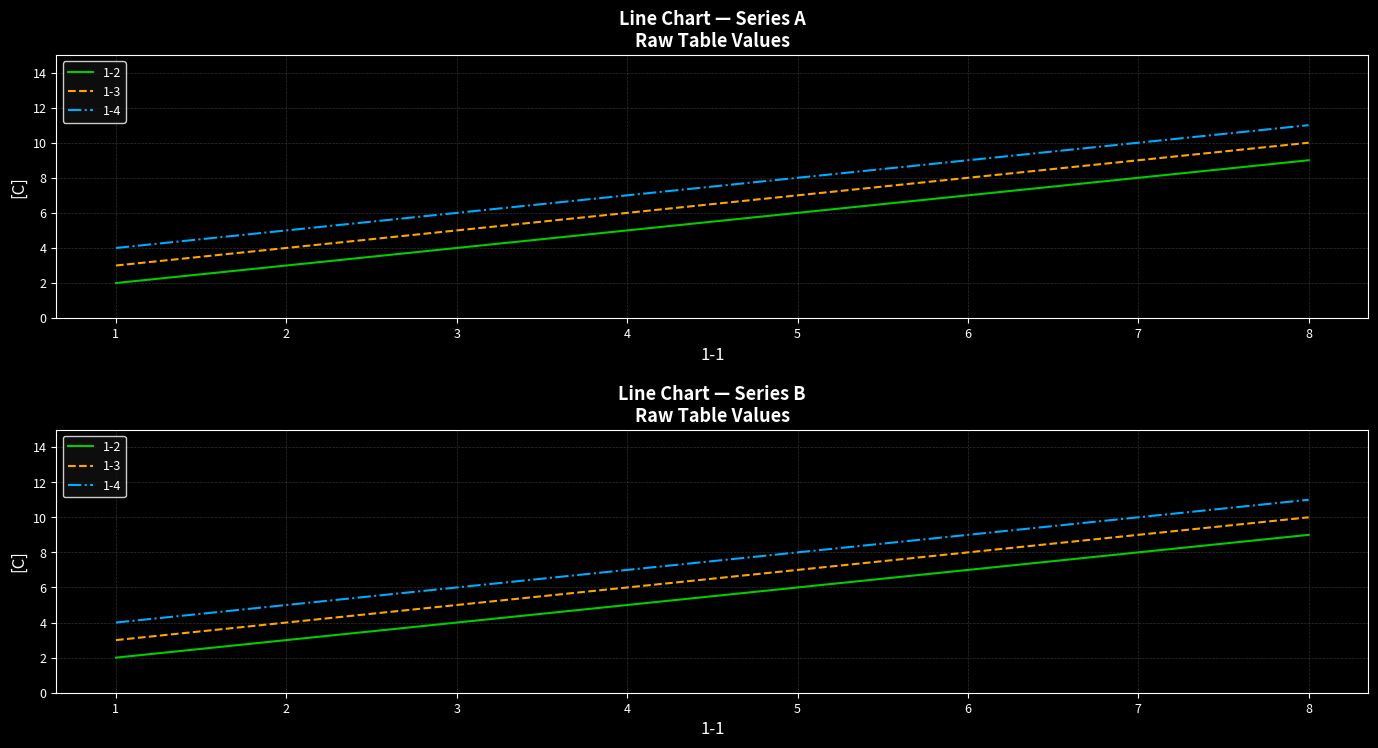

Which series changed the most between 1 and 4?

1-2